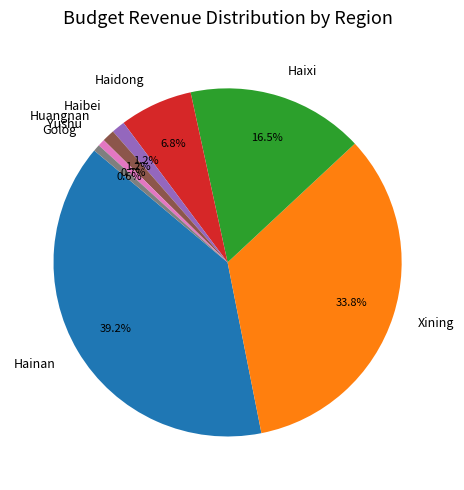

To the nearest percent, what percentage of the pie is Hainan?

39%